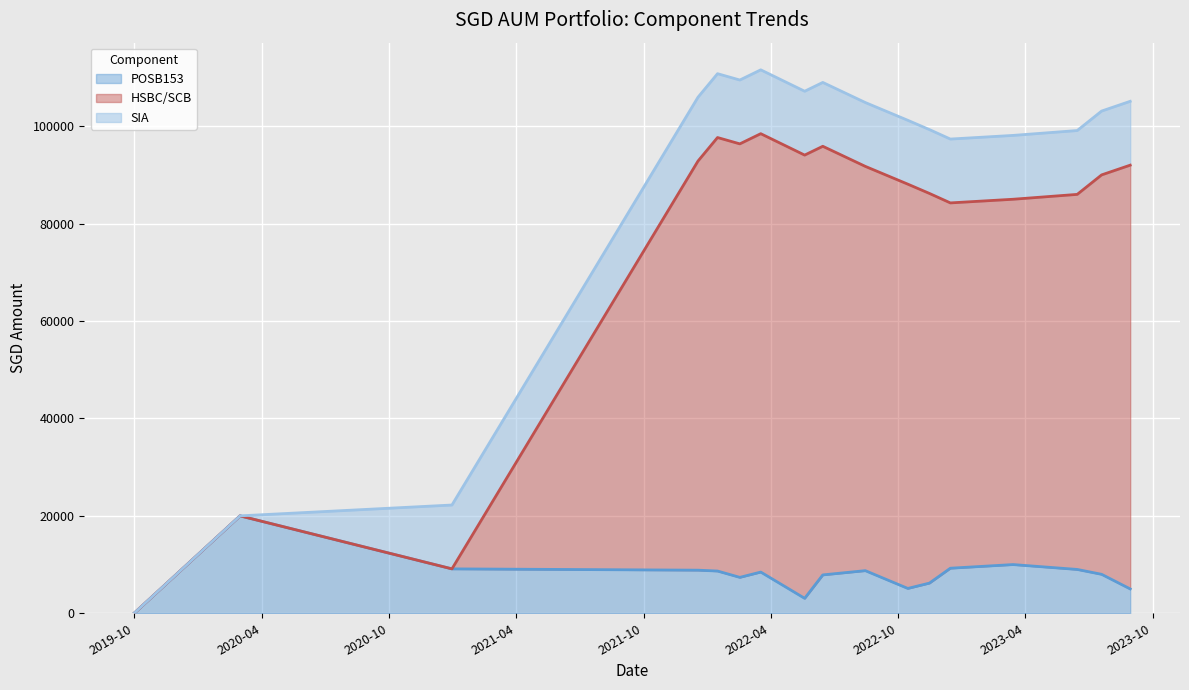

What is the value of the POSB153 point at the 15th from the left?

9000